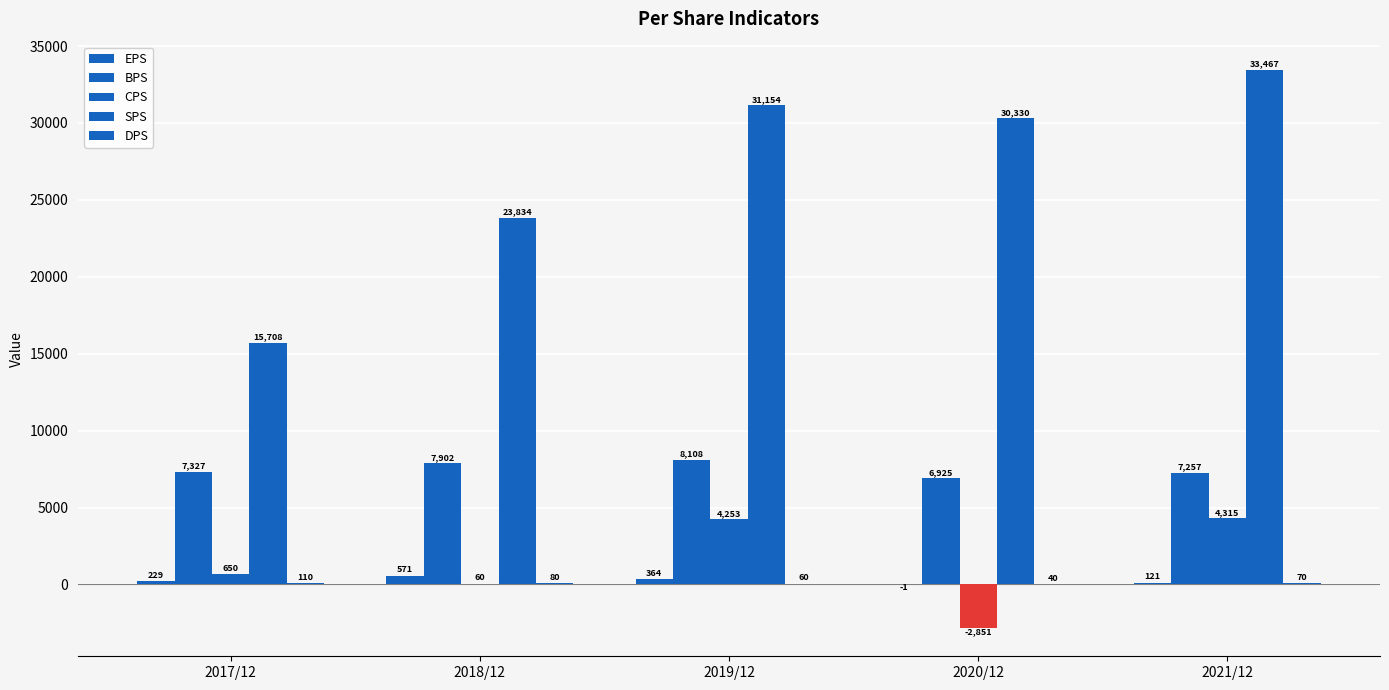

Does the chart contain stacked bars?

No